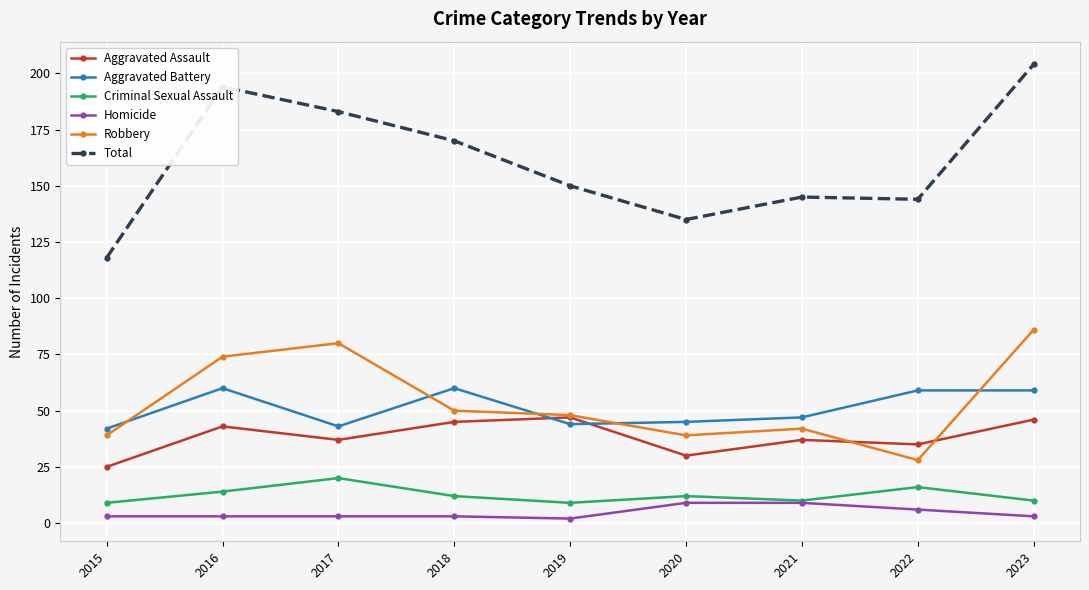

What is the value of the Robbery point at the 9th from the left?

86